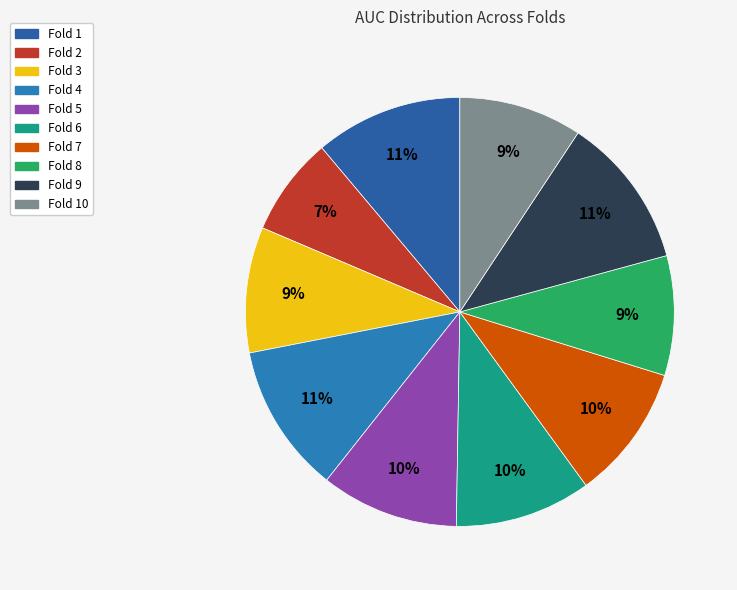

To the nearest percent, what portion does Fold 4 represent?

11%